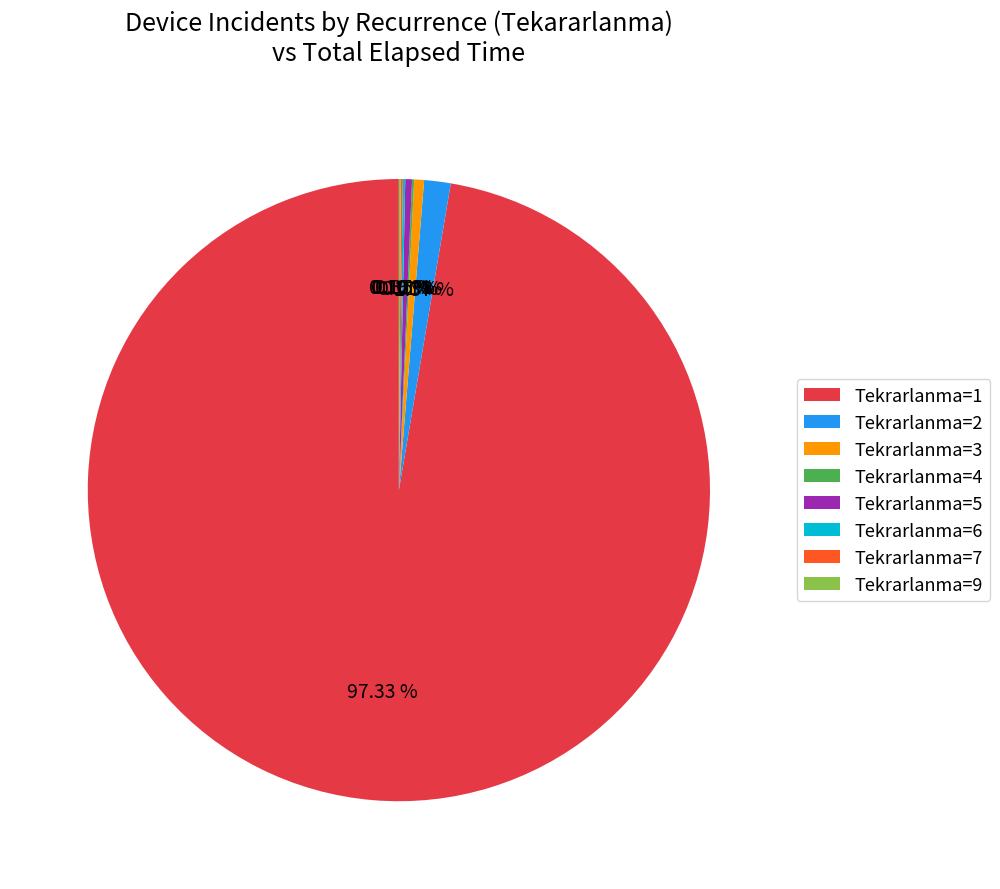

Between Tekrarlanma=3 and Tekrarlanma=2, which is larger?

Tekrarlanma=2